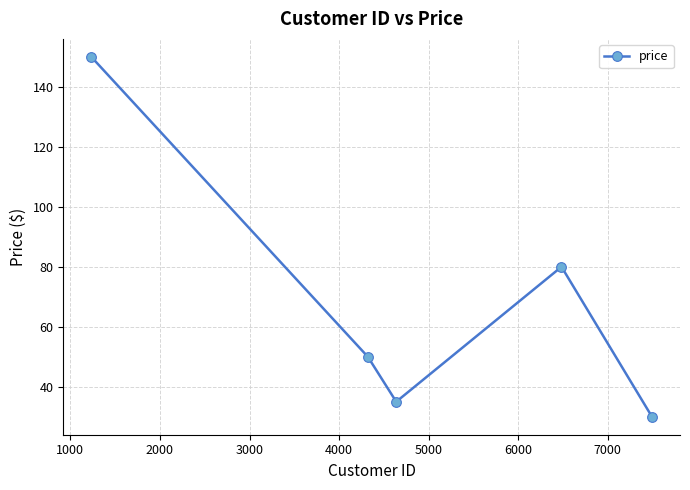

What is the value of the 4th point from the left?

80